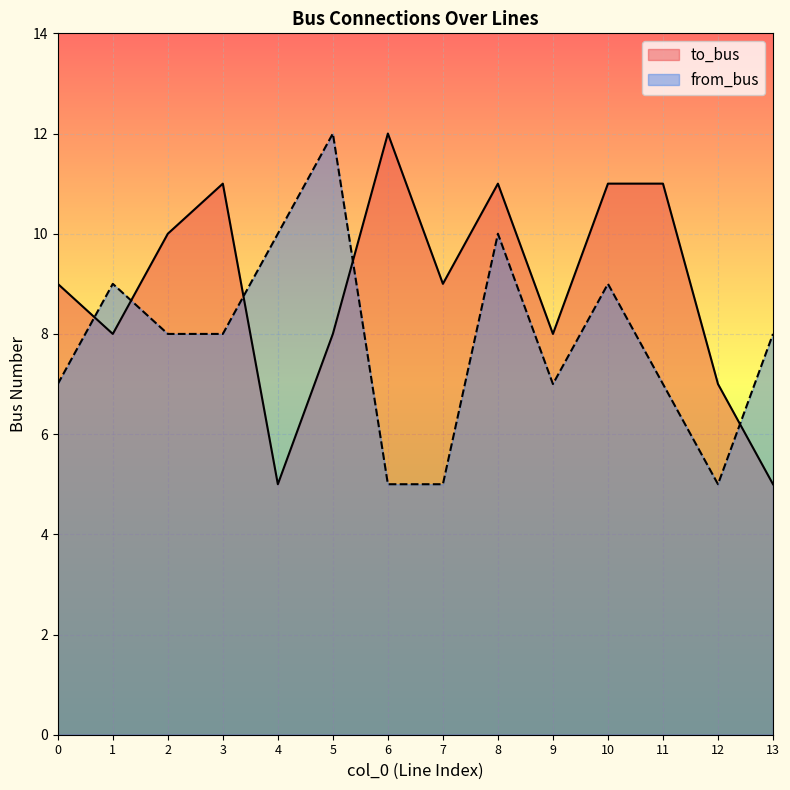

True or false: to_bus has more than 0 points higher than both neighbors.

True